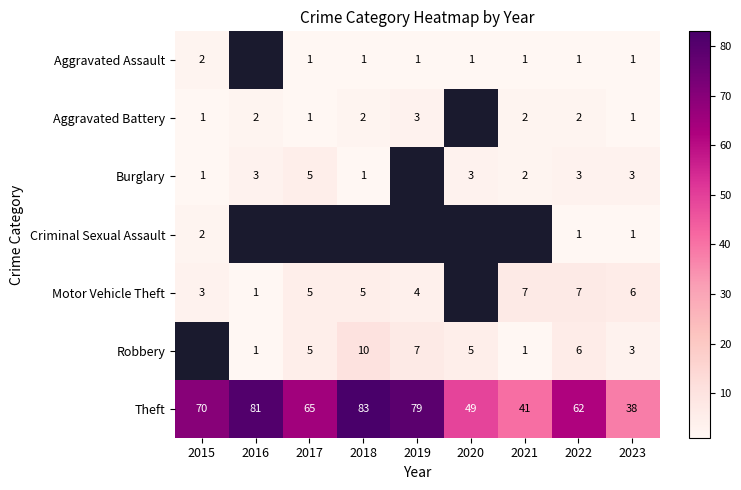

Is the value of Theft at 2015 greater than the value of Motor Vehicle Theft at 2022?

Yes